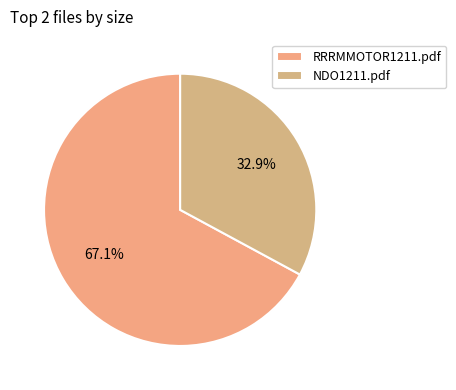

The NDO1211.pdf slice represents 33% of the pie. True or false?

True